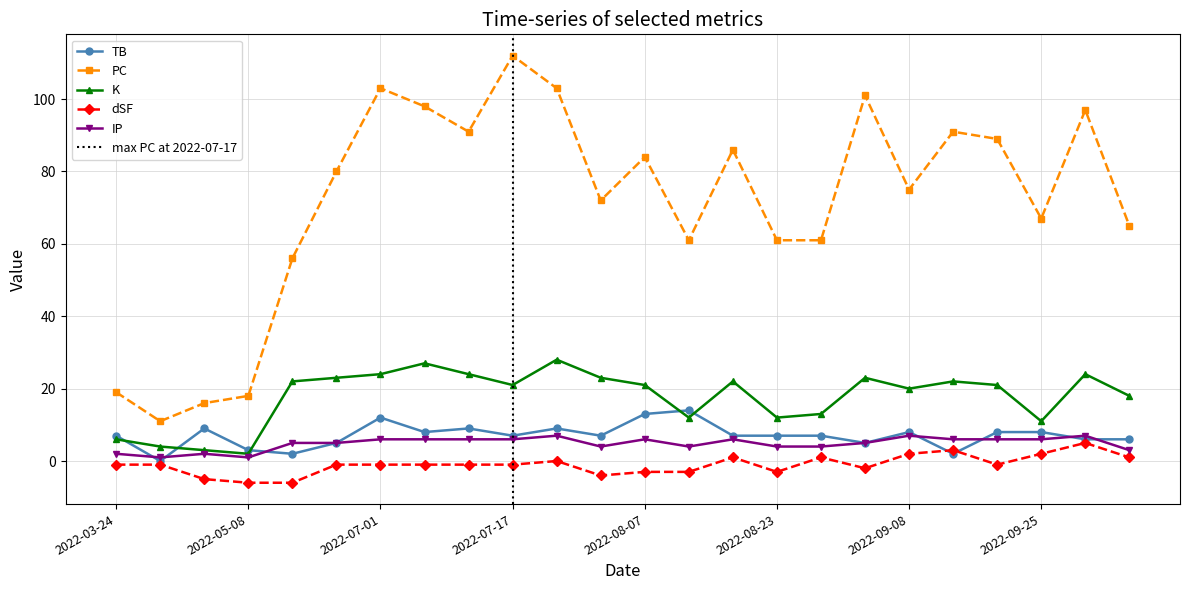

The value of K at 2022-09-30 is 31. True or false?

False